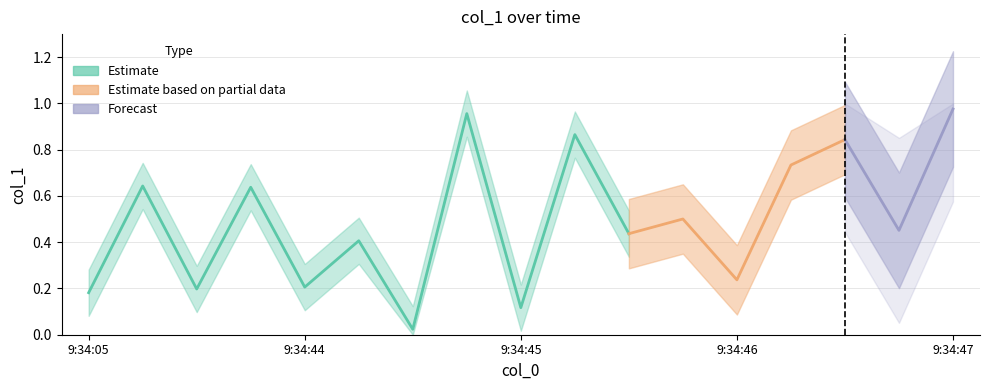

How many points are lower than both their immediate neighbors (excluding endpoints)?

7